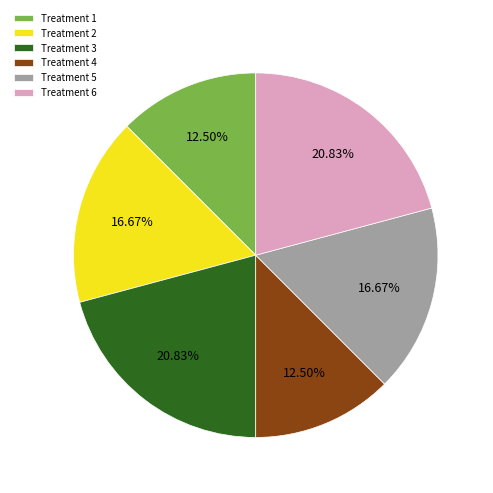

Count the number of slices in the pie.

6